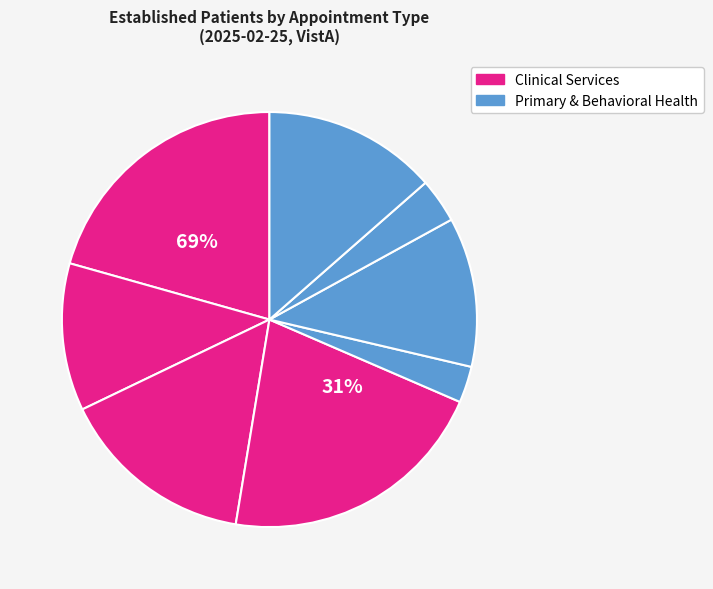

To the nearest percent, what is the combined percentage of PRIMARY CARE - MENTAL HEALTH INTEGRATED and PAIN MEDICINE?

19%